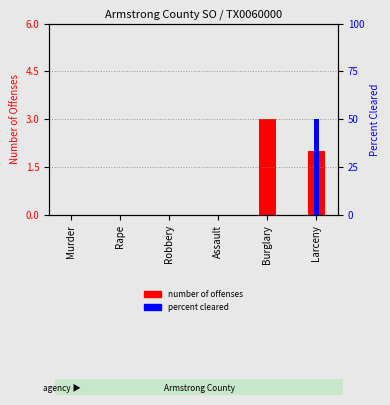

List the labels in order of Percent Cleared value, largest first.

Larceny, Murder, Rape, Robbery, Assault, Burglary